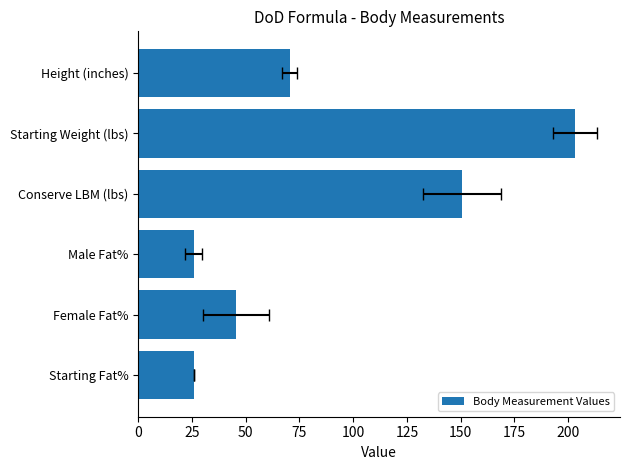

The chart shows a value of 16.6 at Starting Fat%. True or false?

False